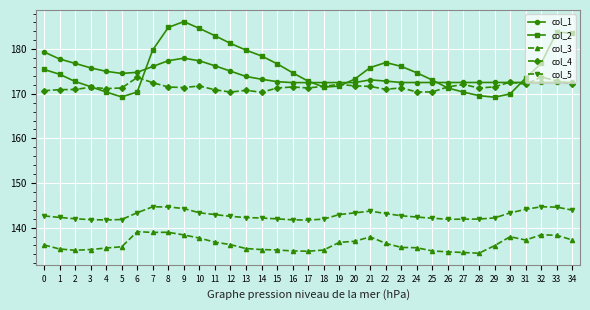

Does the chart display data point markers on the line(s)?

Yes